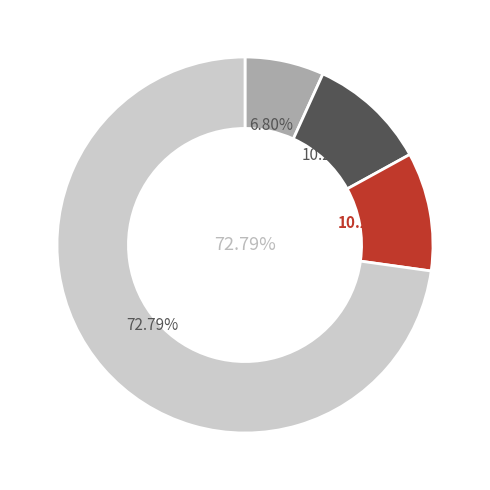

To the nearest percent, what is the difference between the Page 9 and Page 3 slice percentages?

4%